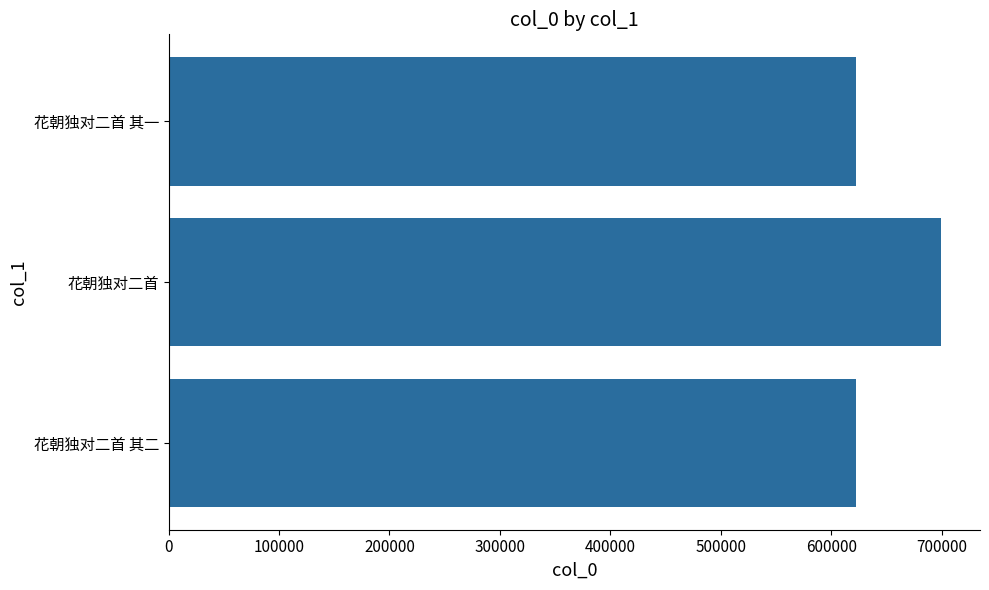

Are the bars grouped side by side (vs. stacked)?

No